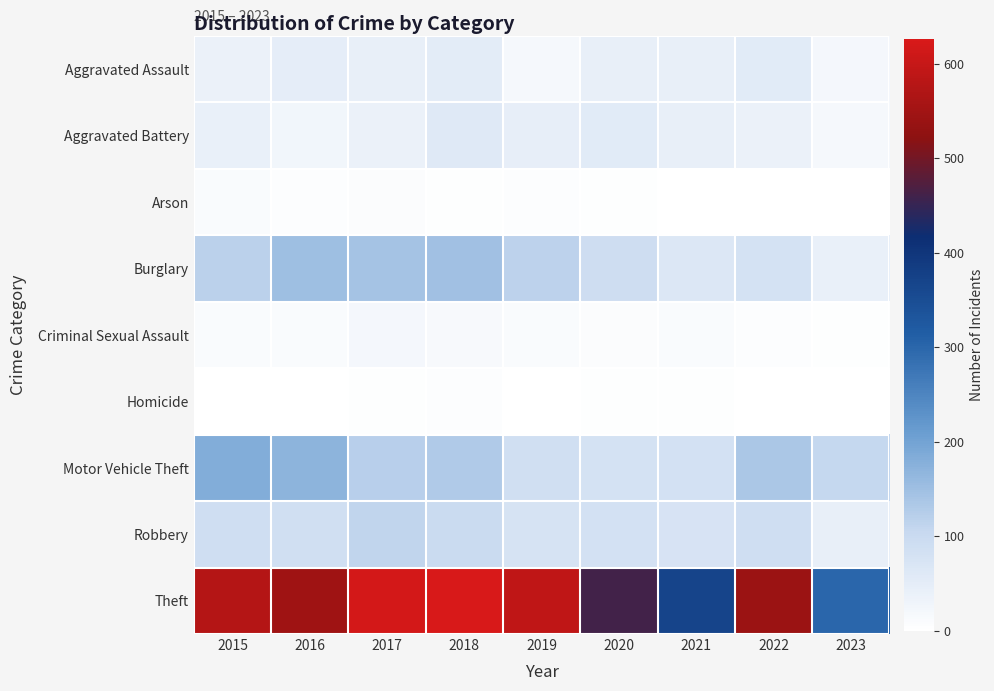

Count the number of categories in the chart.

9